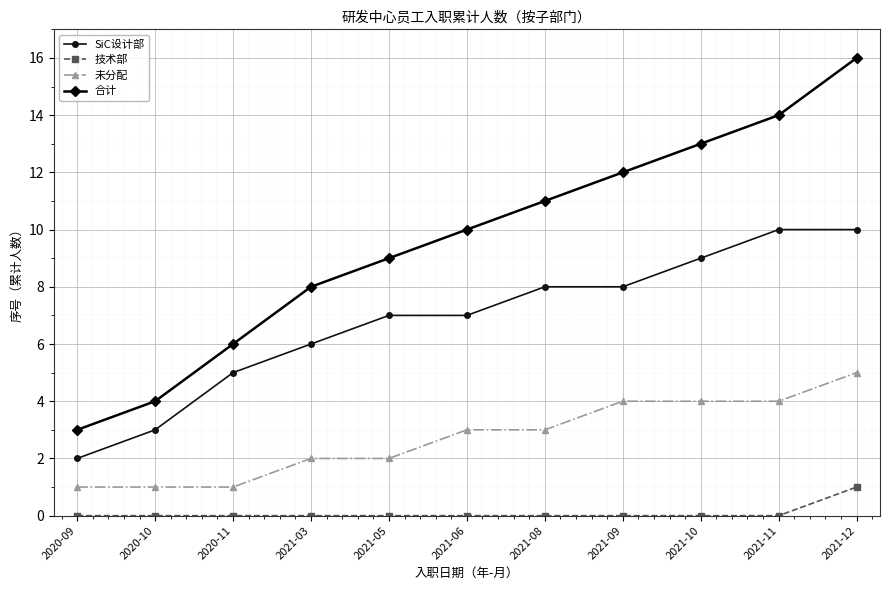

At which category does the chart reach its peak across all series?

2021-12